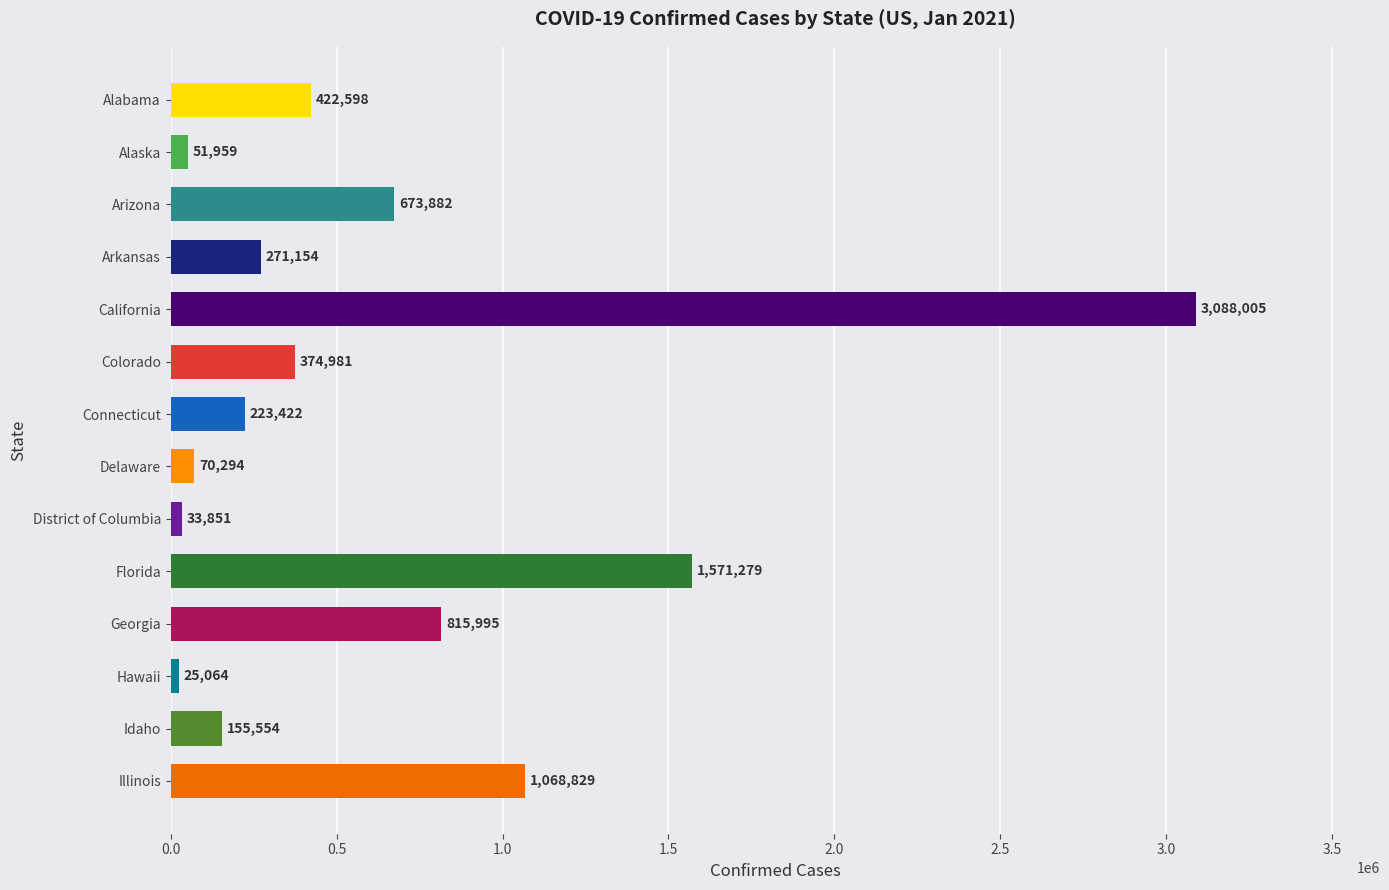

Approximately how many times larger is the value at California compared to Hawaii?

123.2